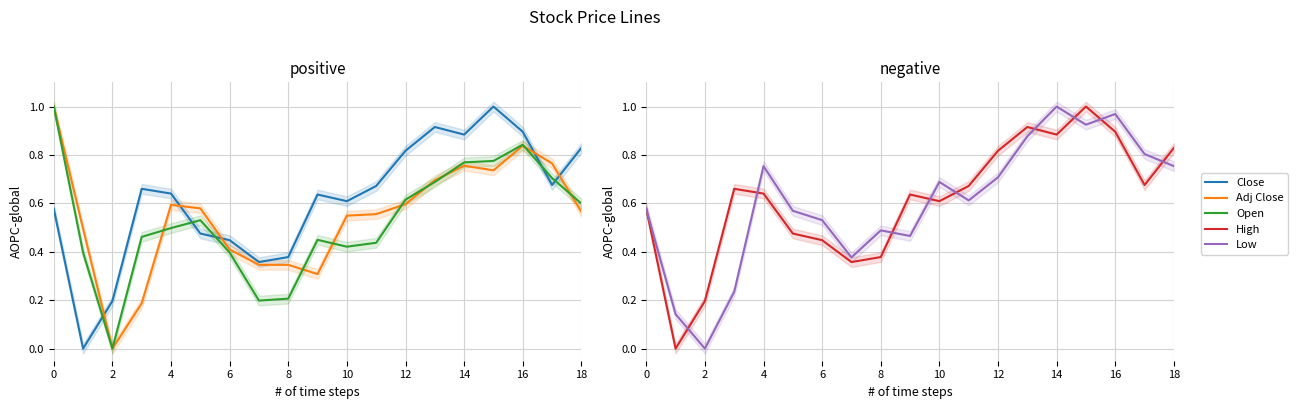

Is it true that Low equals -0.7 at 2?

False